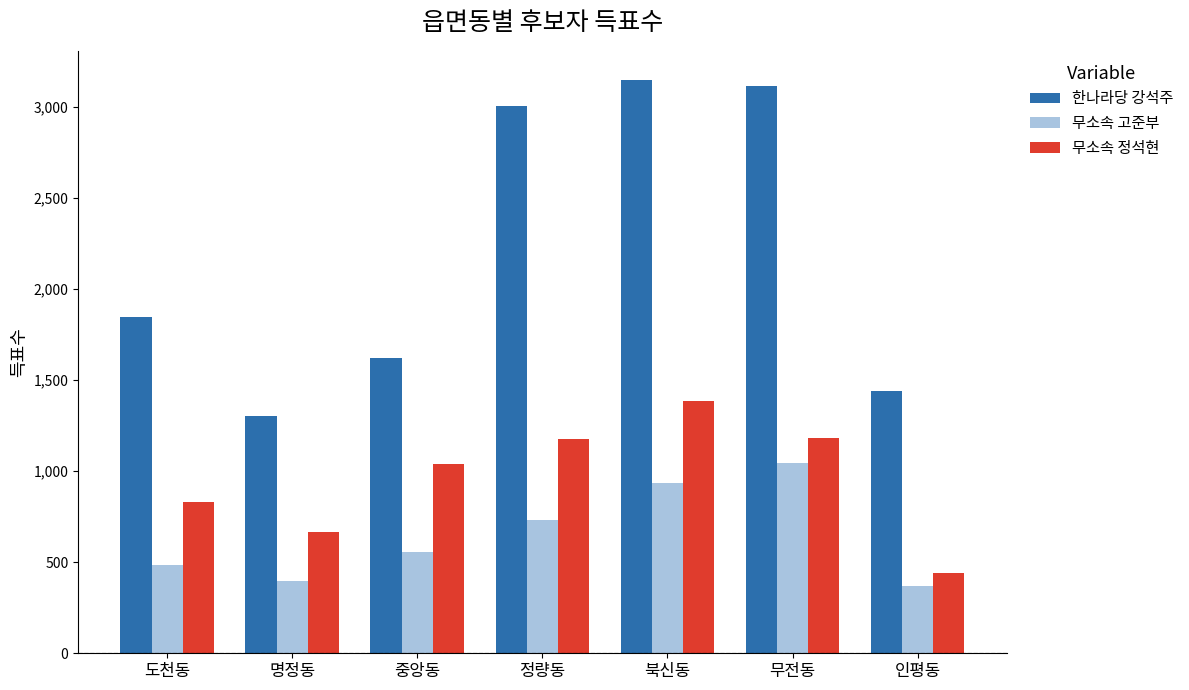

Are the bars grouped side by side (vs. stacked)?

Yes